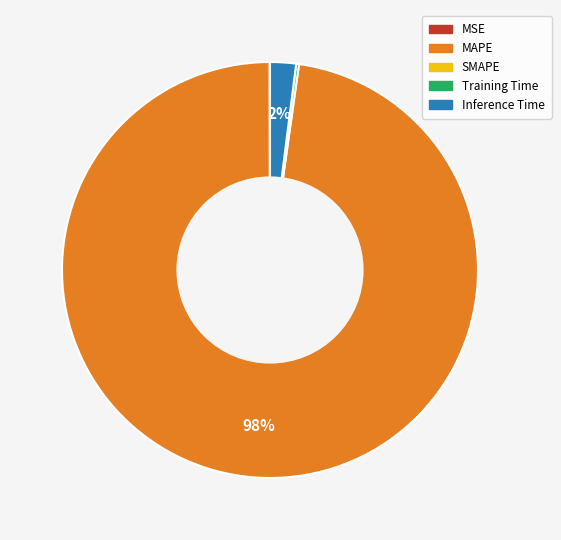

Is there a majority slice in this chart?

Yes